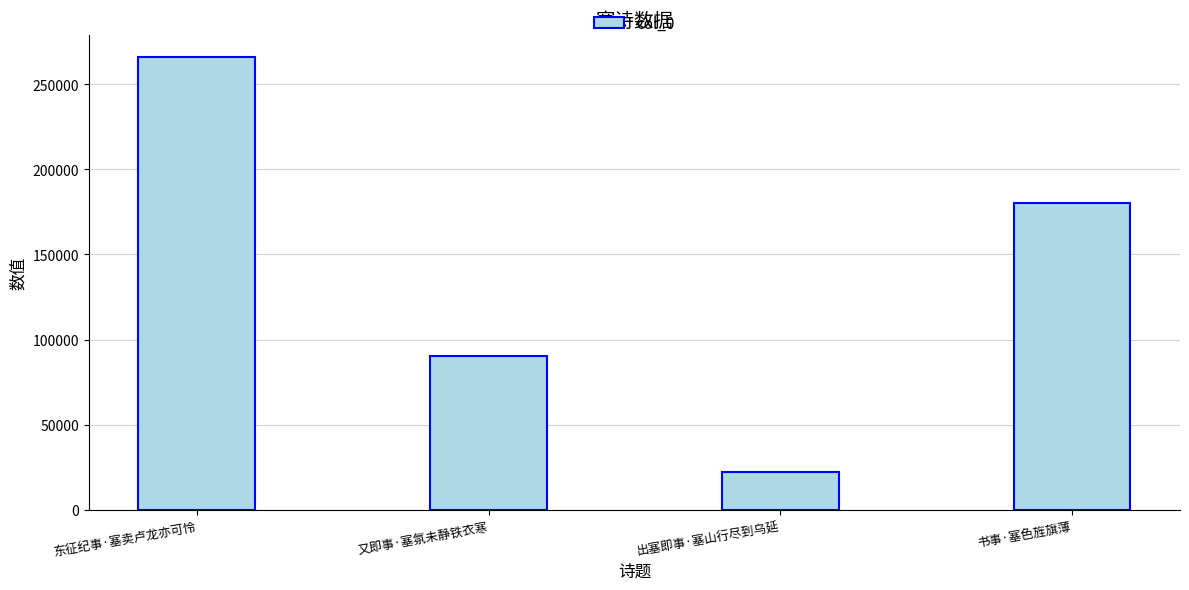

What is the difference between the maximum and minimum values?

243707